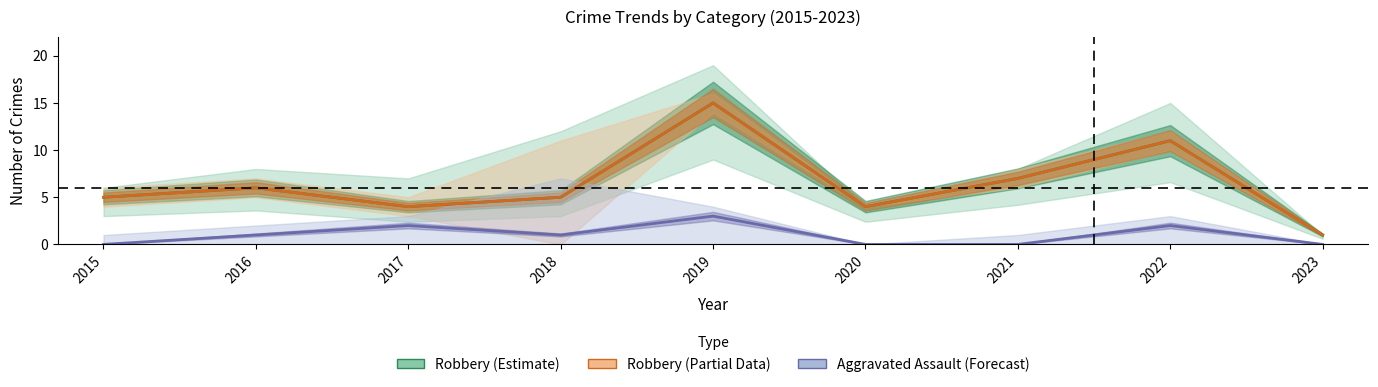

True or false: Aggravated Assault (Forecast) and Robbery (Partial Data) cross at least once.

False